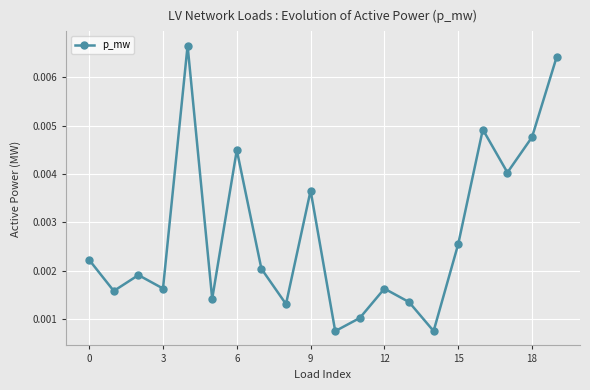

How many values are between 0 and 1?

20